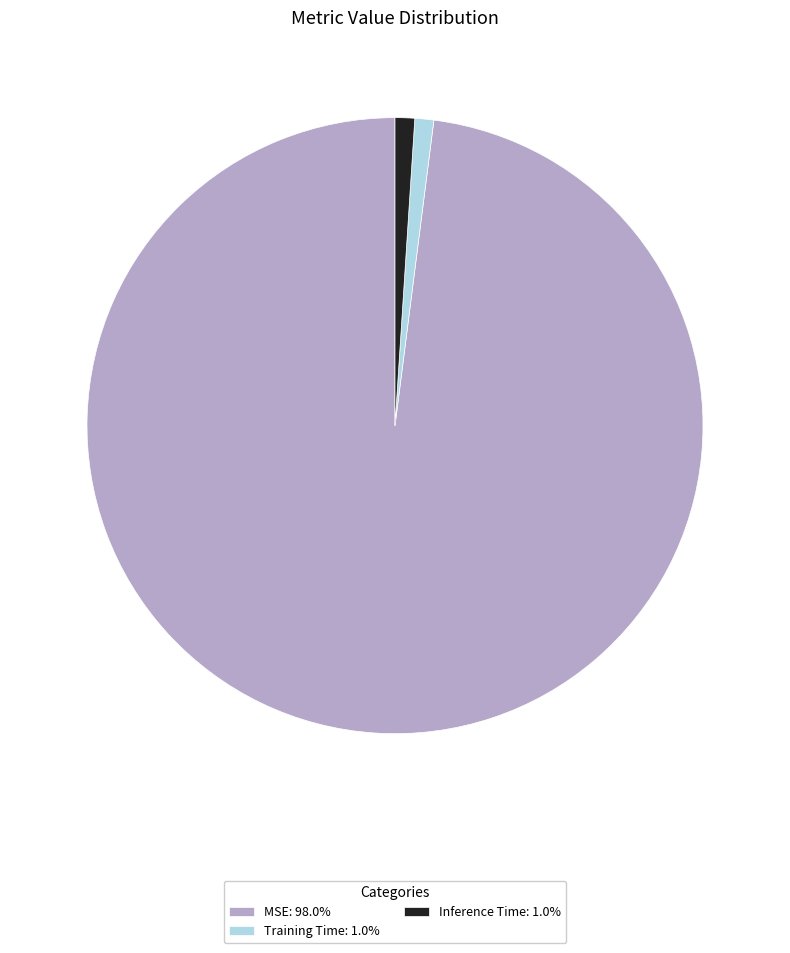

Is the sum of Inference Time: 1.0% and Training Time: 1.0% greater than half?

No